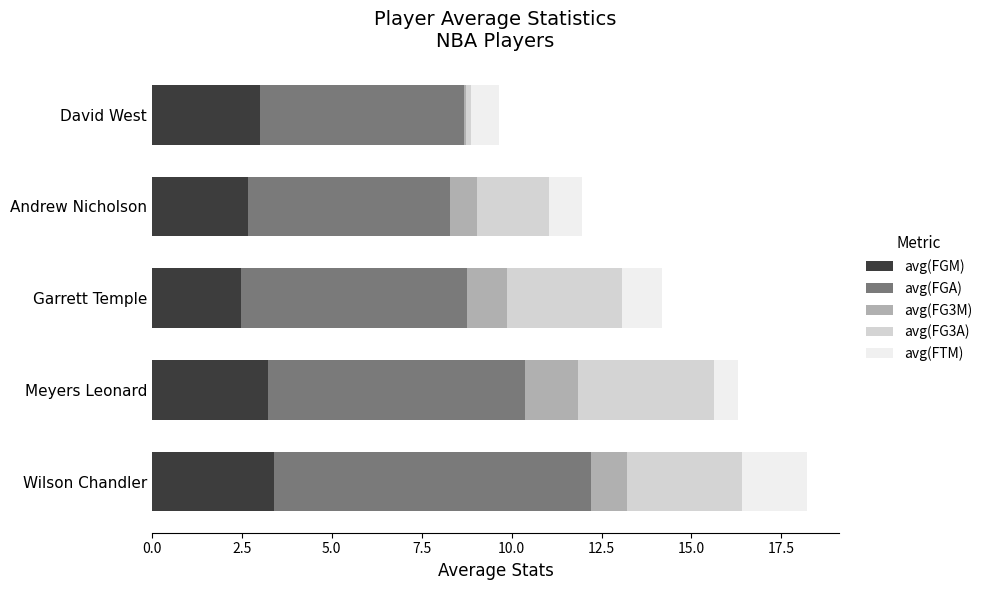

Is it true that avg(FGM) equals 3.6 at Garrett Temple?

False